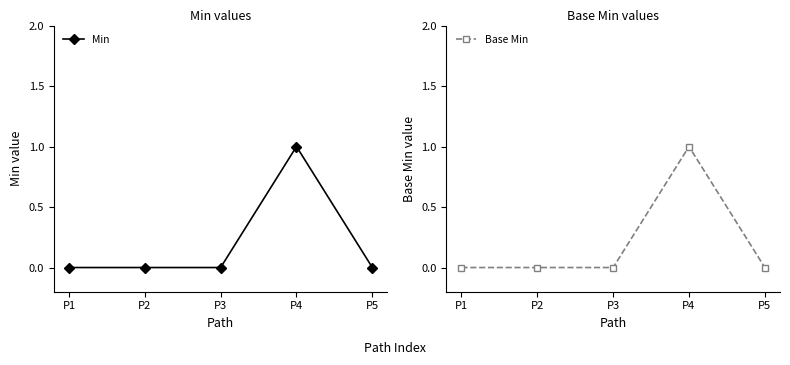

List the series in order of their peak value, lowest first.

Min, Base Min